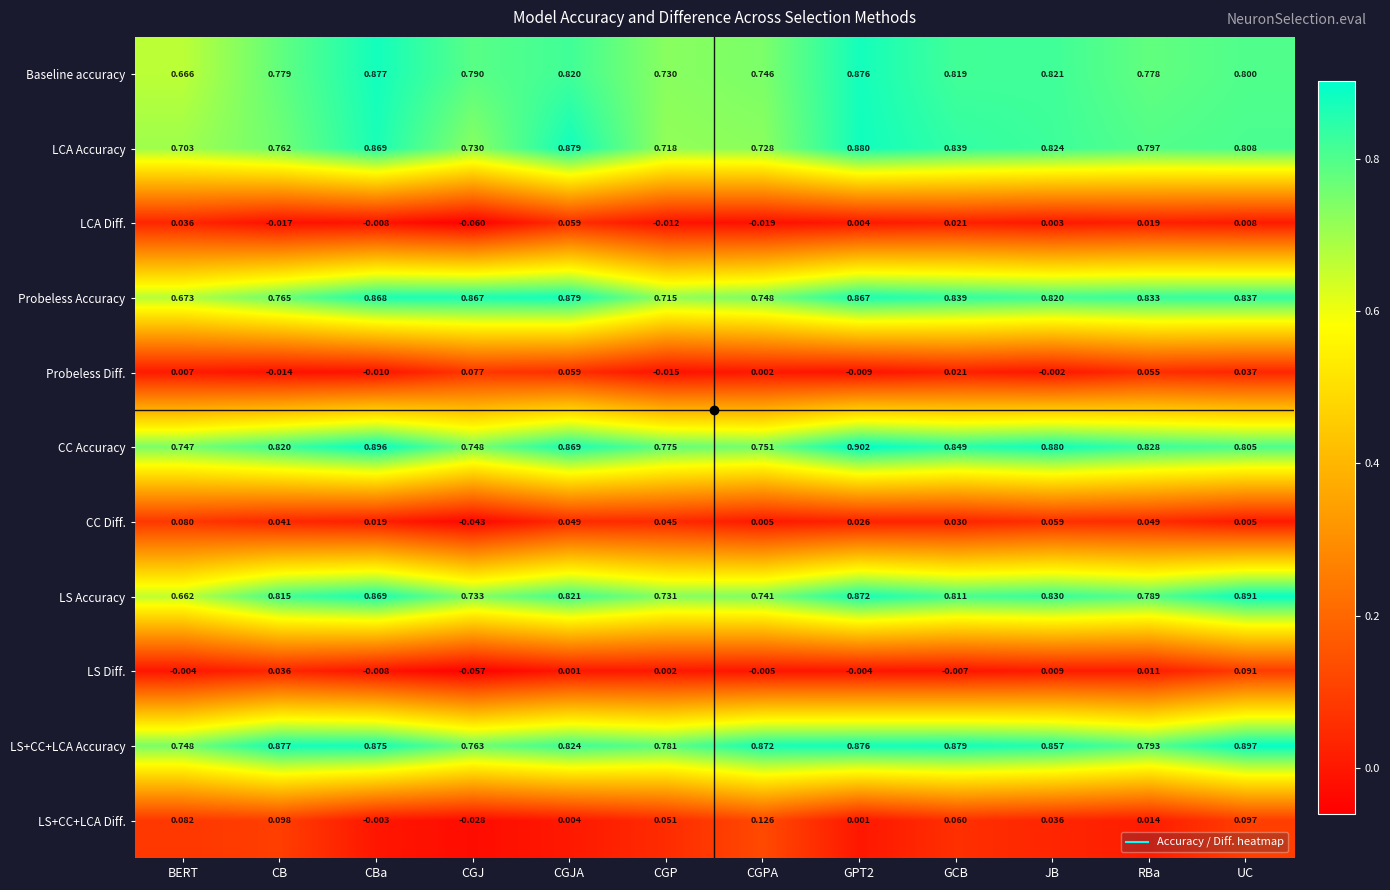

Between GCB and JB, which series saw the biggest shift?

CC Accuracy